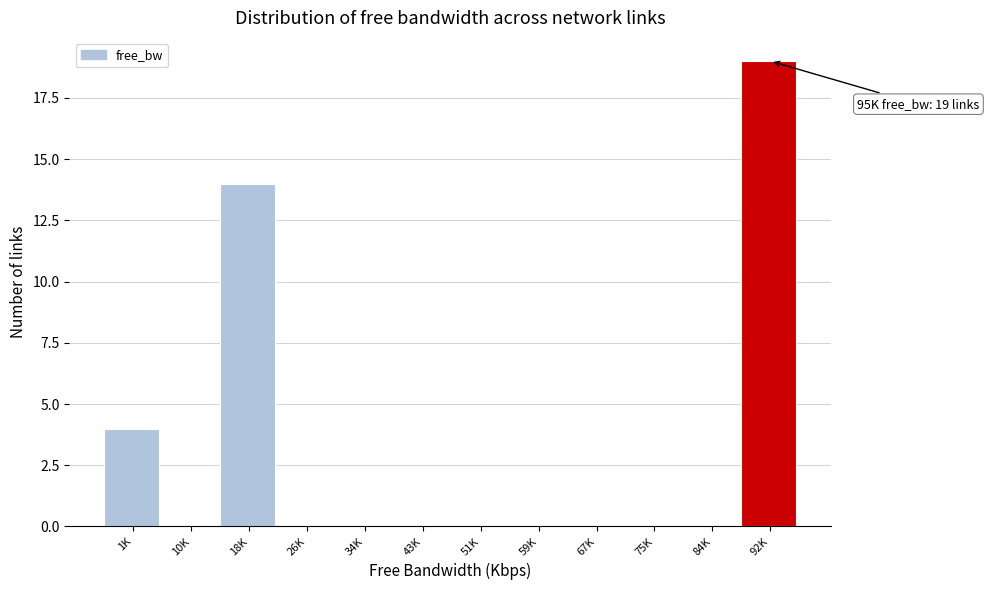

Reading left to right, extract all data points from this chart.

1K=4	10K=0	18K=14	26K=0	34K=0	43K=0	51K=0	59K=0	67K=0	75K=0	84K=0	92K=19